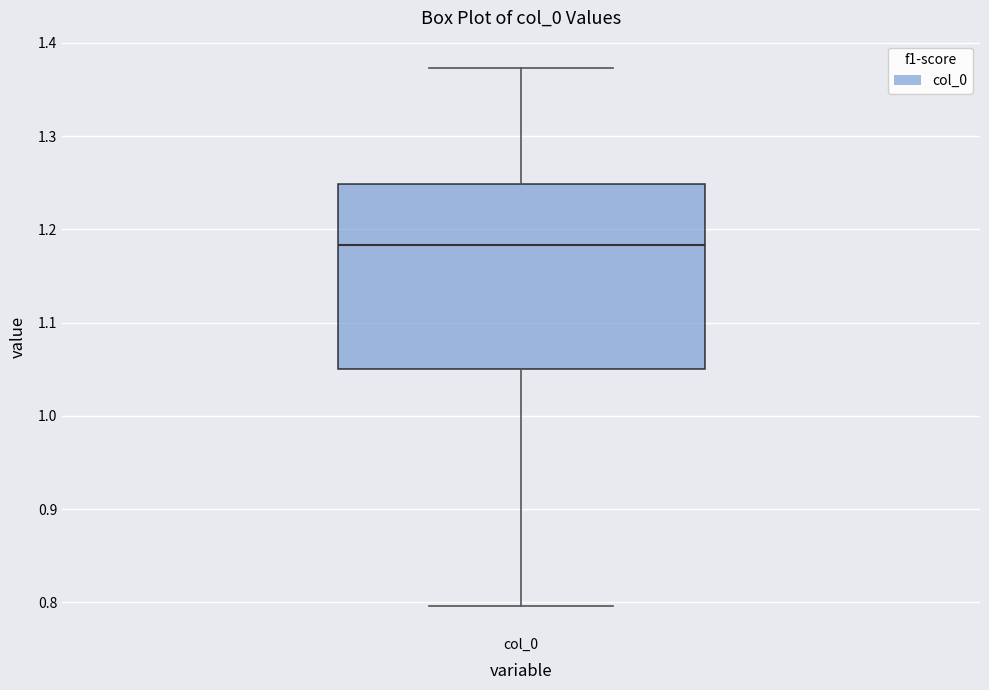

Read this box plot against the y-axis: the position of the median line, the range covered by the box, and the ends of both whiskers. The values are not printed on the chart, so give them approximately, as read against the axis.

median 1.18, box 1.05 to 1.25, whiskers 0.80 to 1.37